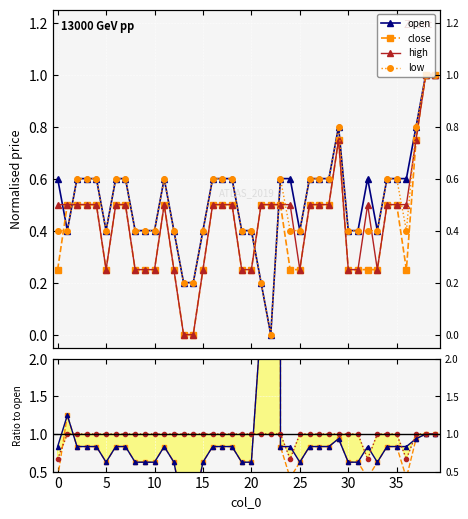

At which category does high reach its first local valley?

5